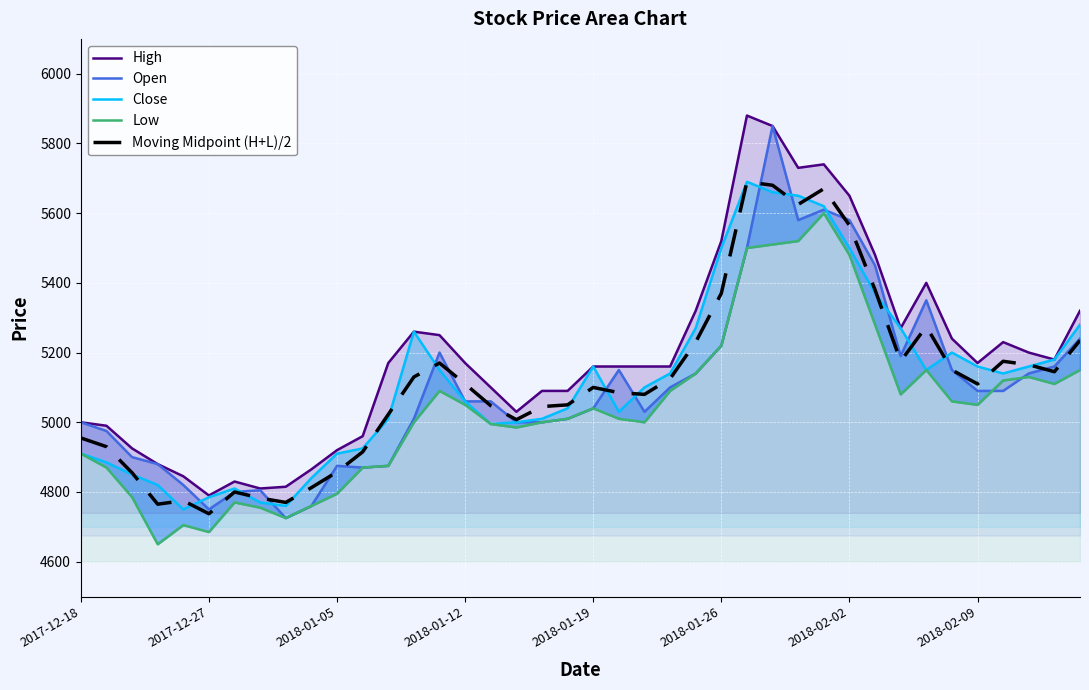

What is the average value of the Close series?

5119.2